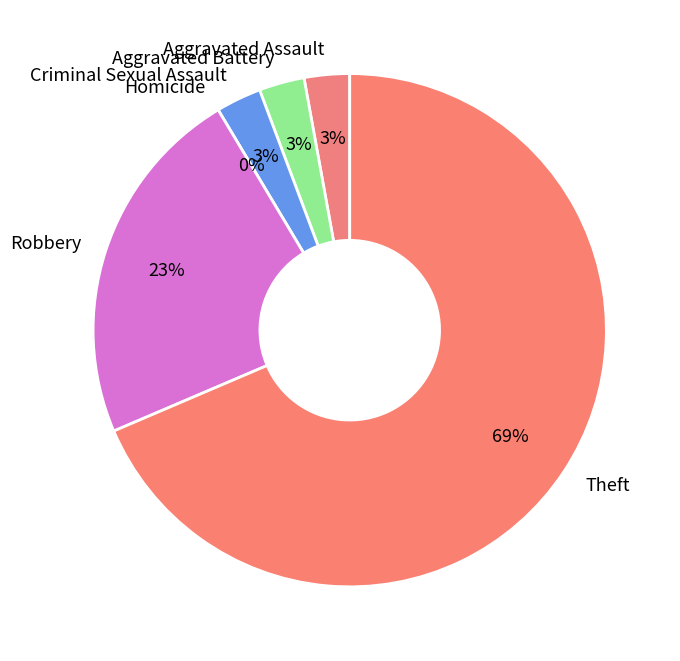

Which slice is the largest?

Theft